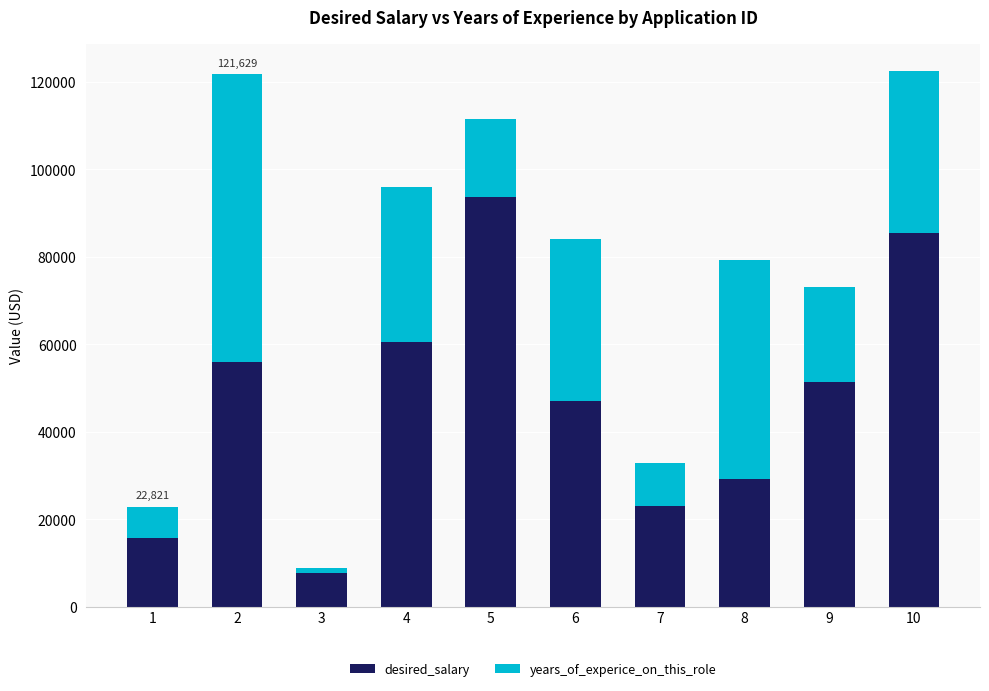

How many bars are there in total?

10